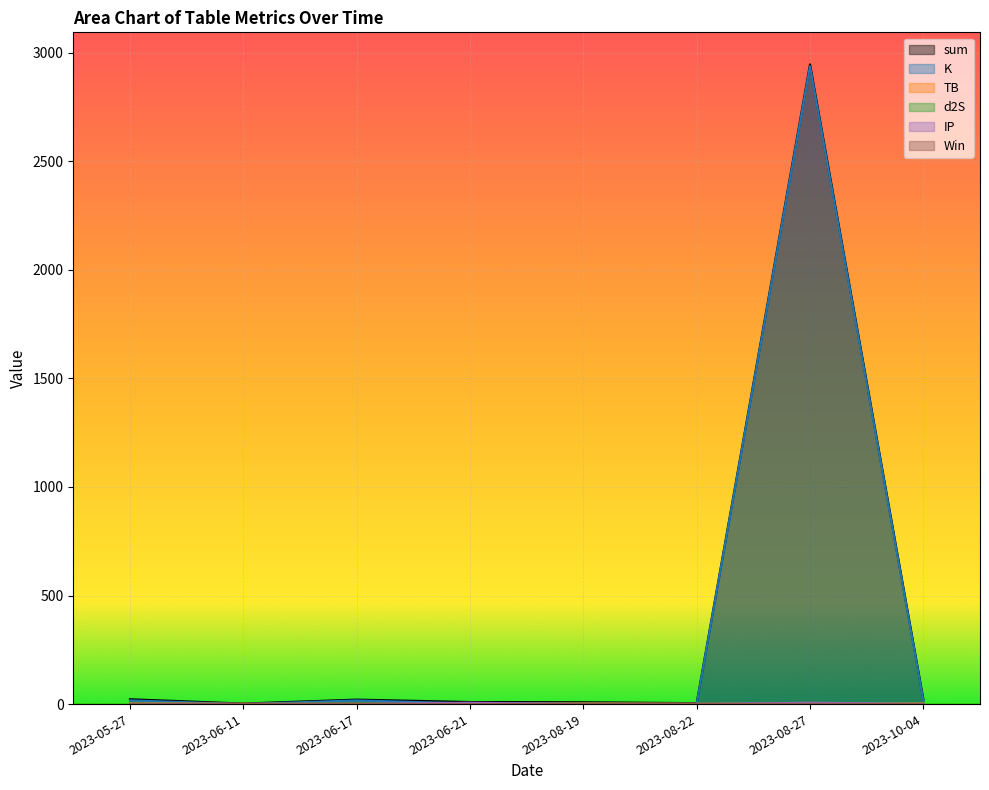

Is it true that sum equals 14.3 at 2023-06-21?

False